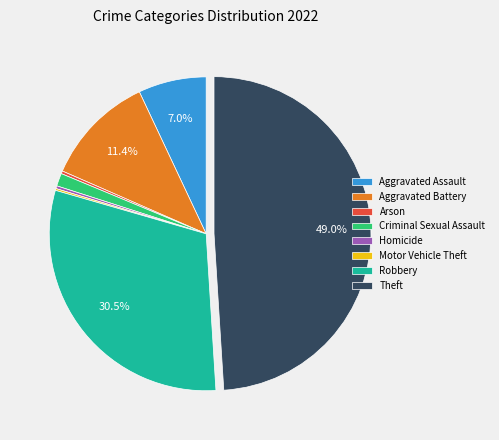

Approximately how many times larger is the value at Theft compared to Robbery?

1.6